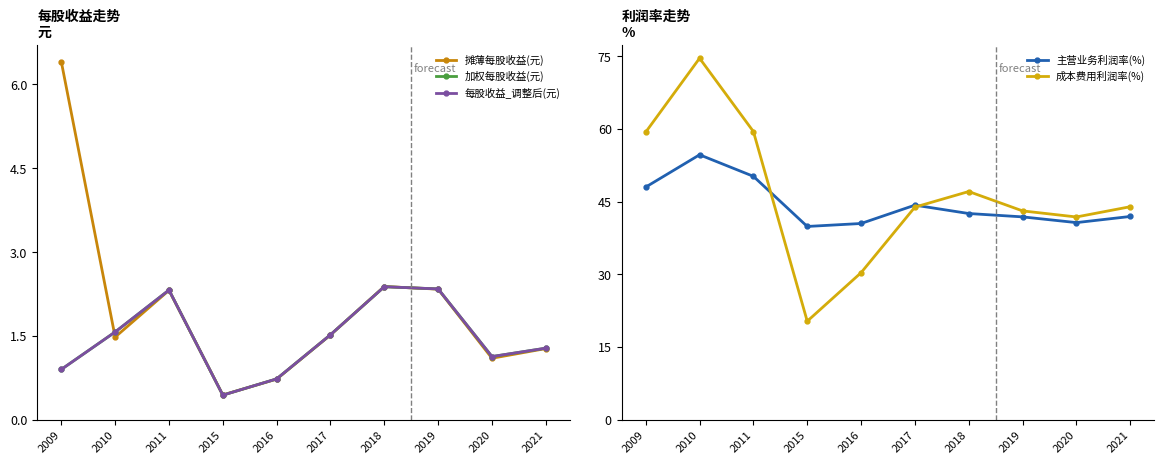

True or false: 加权每股收益(元) has more than 2 interior local peaks.

False